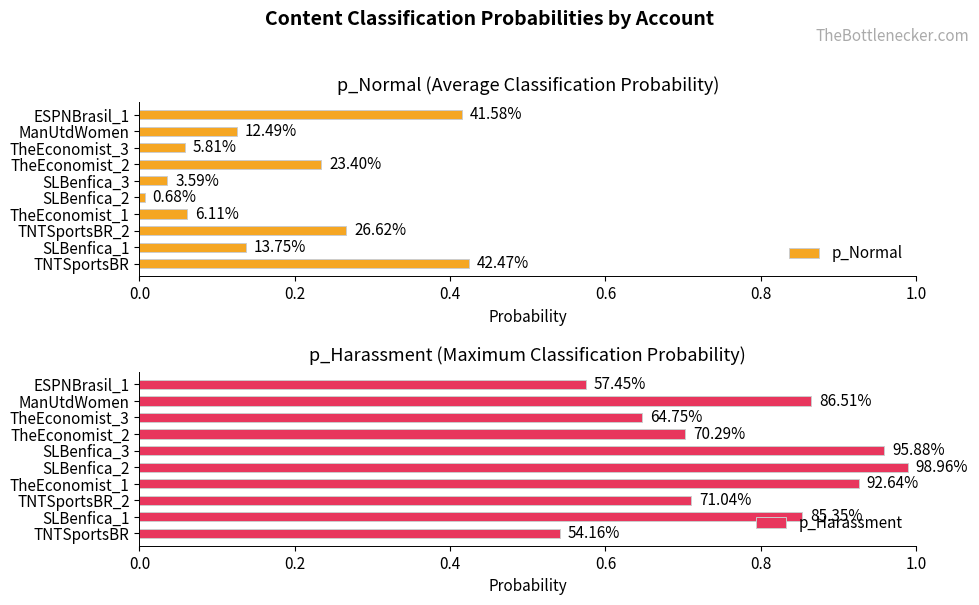

Reading left to right, list all the values displayed in this chart.

p_Normal: 0.4	0.1	0.3	0.1	0.0	0.0	0.2	0.1	0.1	0.4
p_Harassment: 0.5	0.9	0.7	0.9	1.0	1.0	0.7	0.6	0.9	0.6